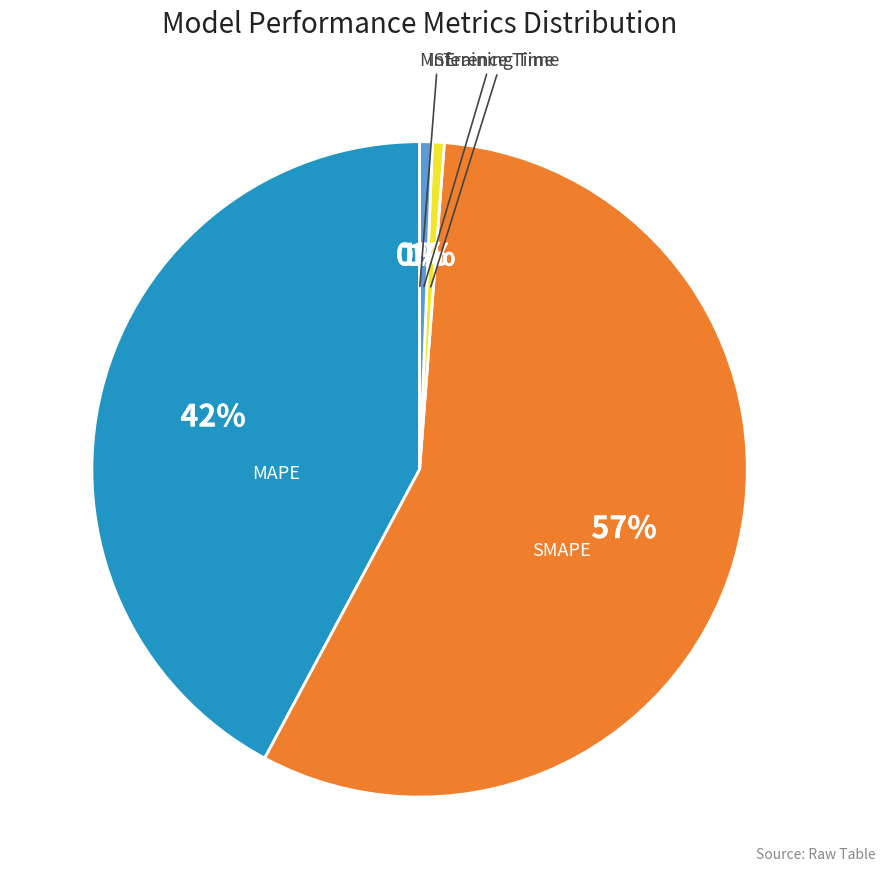

Which has a higher value, Inference Time or MSE?

Inference Time